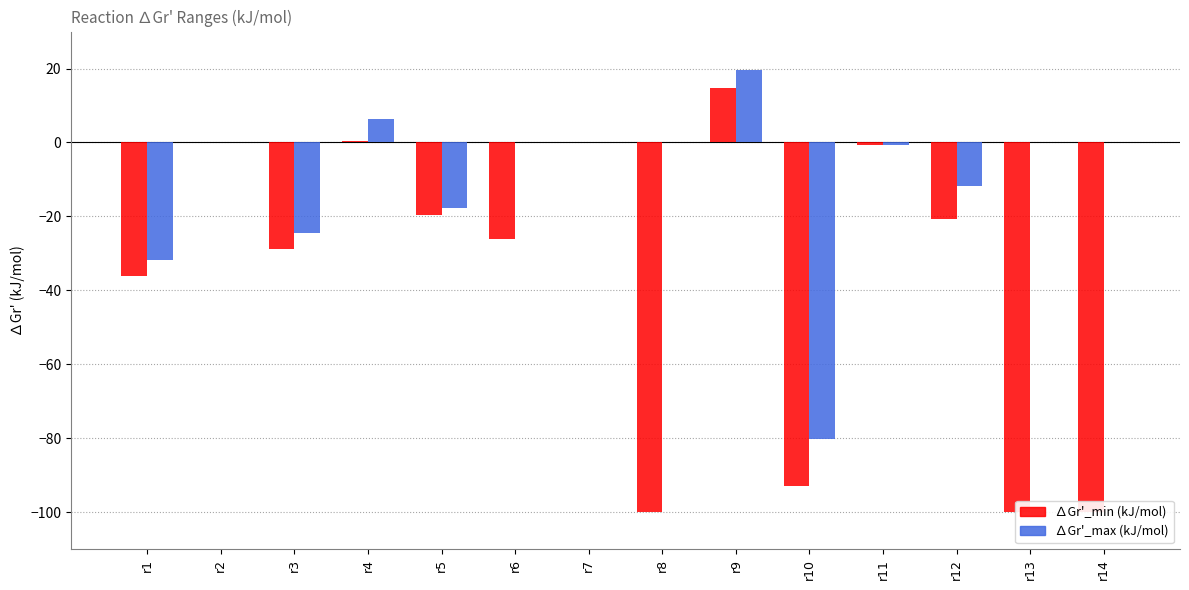

List the series in order of their overall mean, lowest first.

∆Gr'_min (kJ/mol), ∆Gr'_max (kJ/mol)